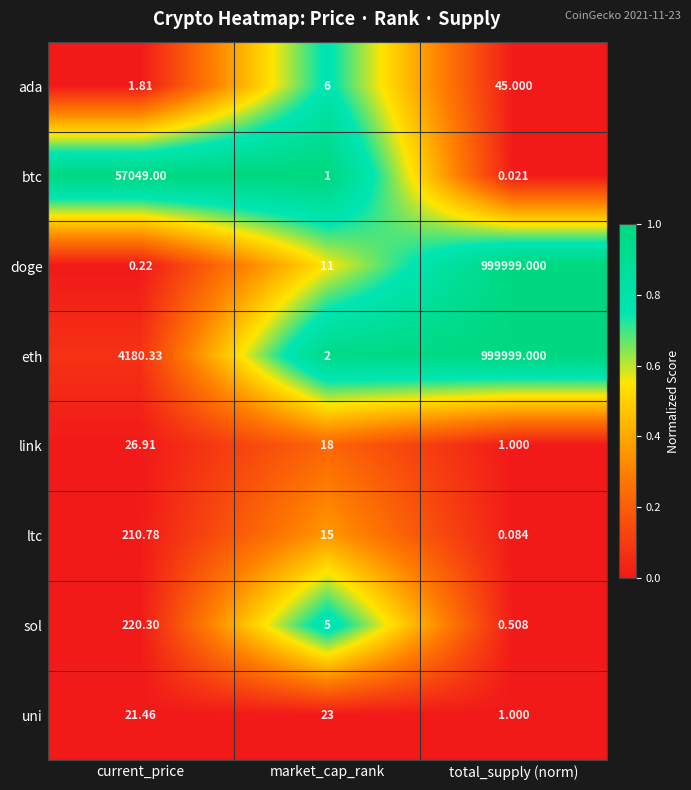

What is the maximum value shown in the chart?

999999.0